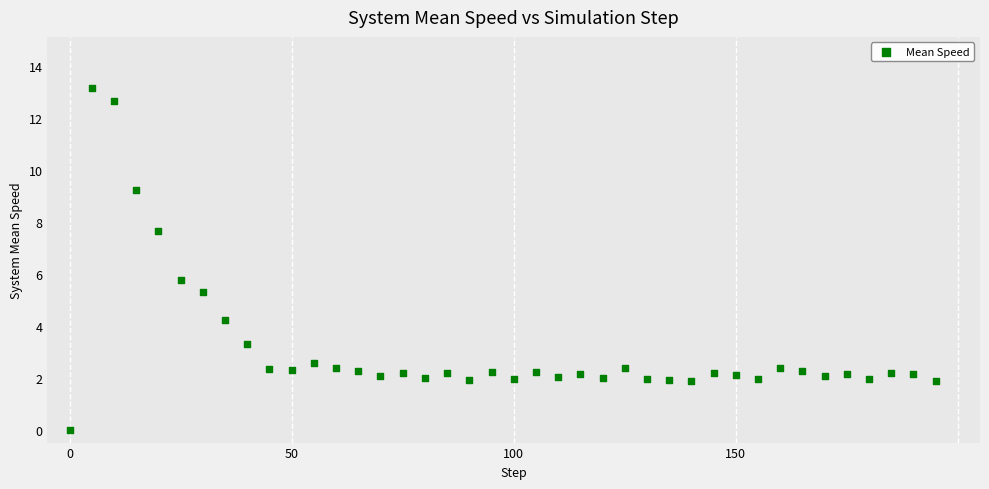

What Y value in the scatter plot is closest to 6?

5.8